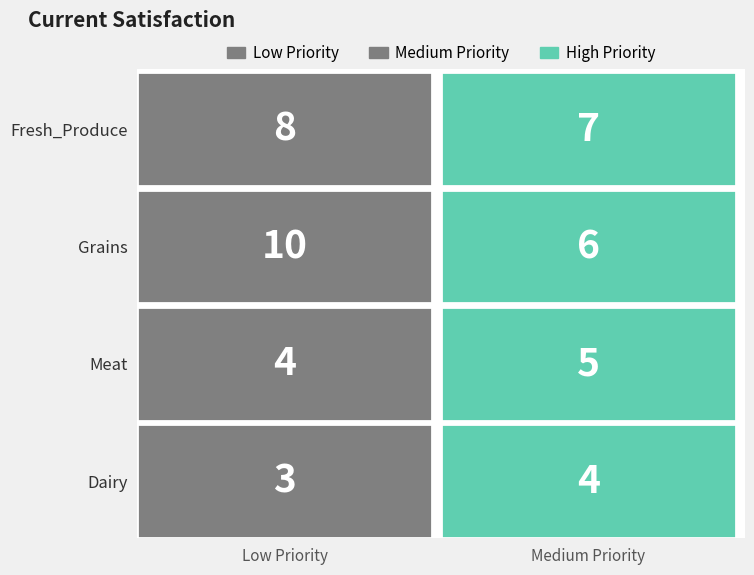

What is the spread (max minus min) of values at Low?

7